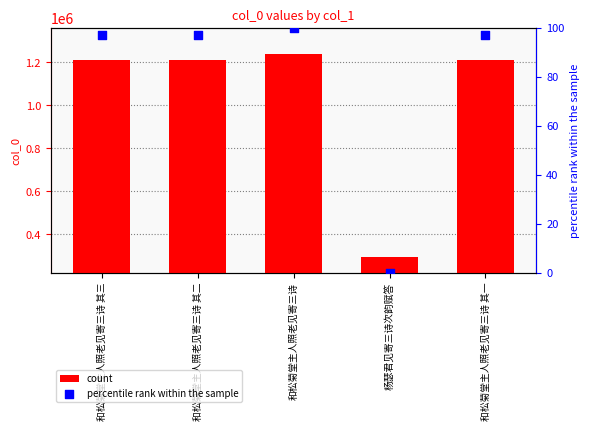

Which series contains the highest Y value?

count